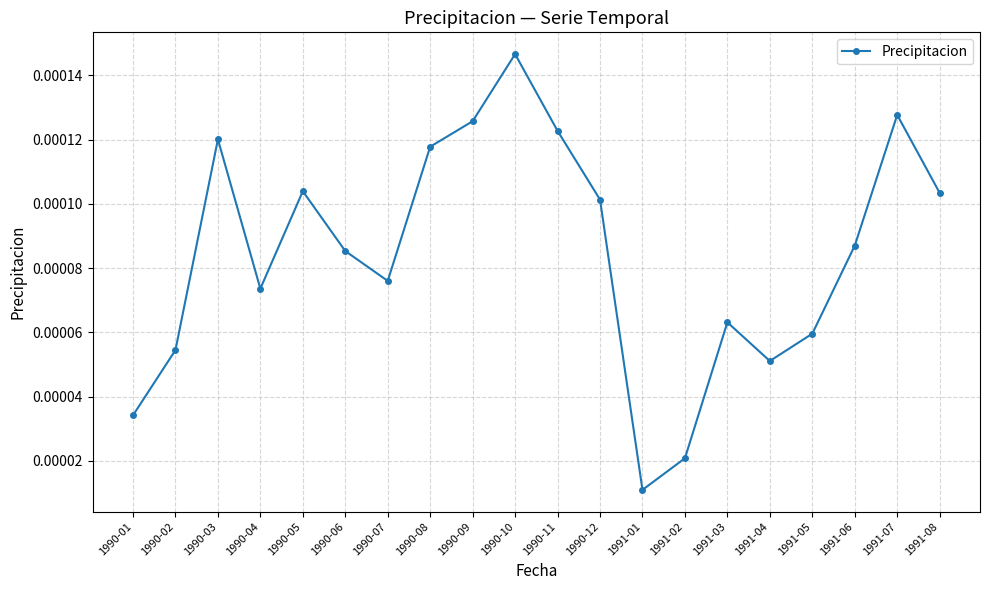

True or false: the data has more than 0 interior local peaks.

True